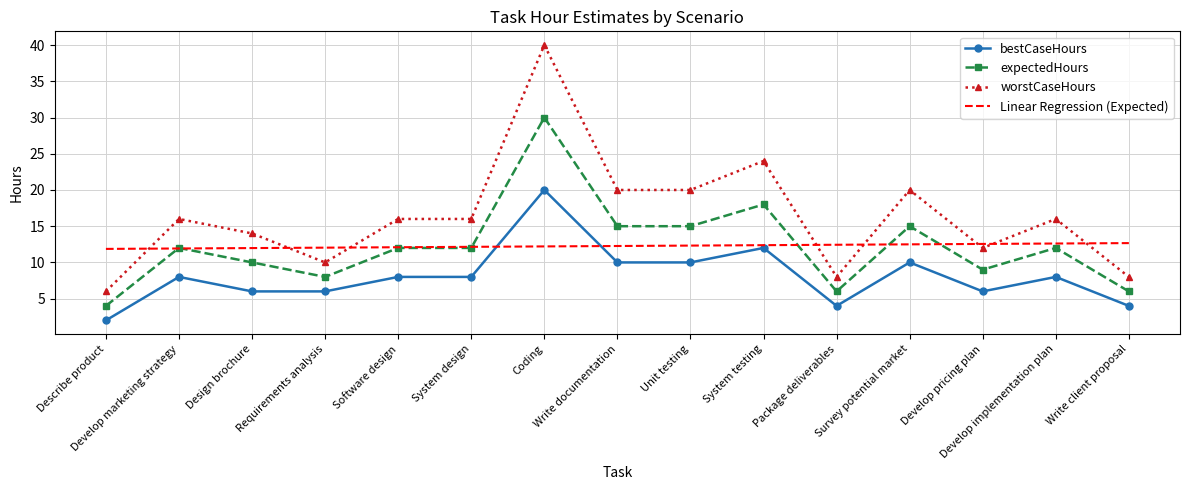

What is the average value of the worstCaseHours series?

16.4